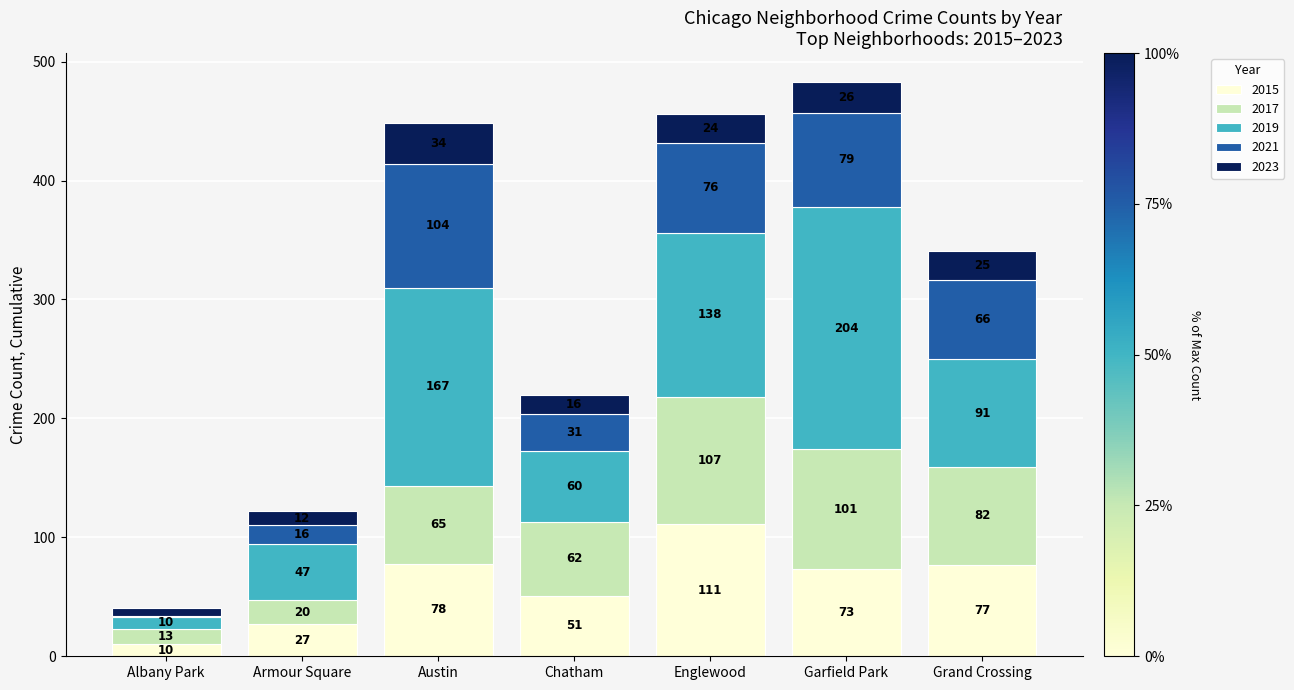

Reading left to right, transcribe the values for 2015.

Albany Park=10	Armour Square=27	Austin=78	Chatham=51	Englewood=111	Garfield Park=73	Grand Crossing=77